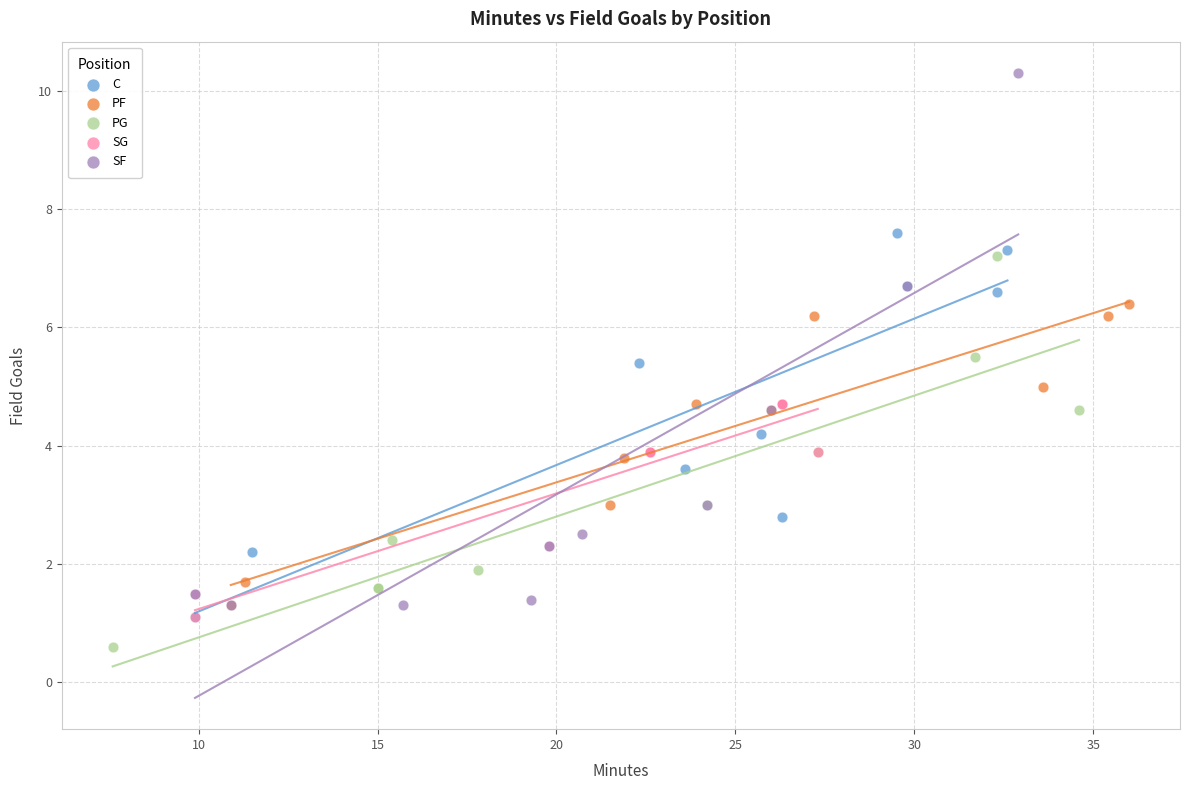

Which series reaches the maximum Y coordinate?

SF